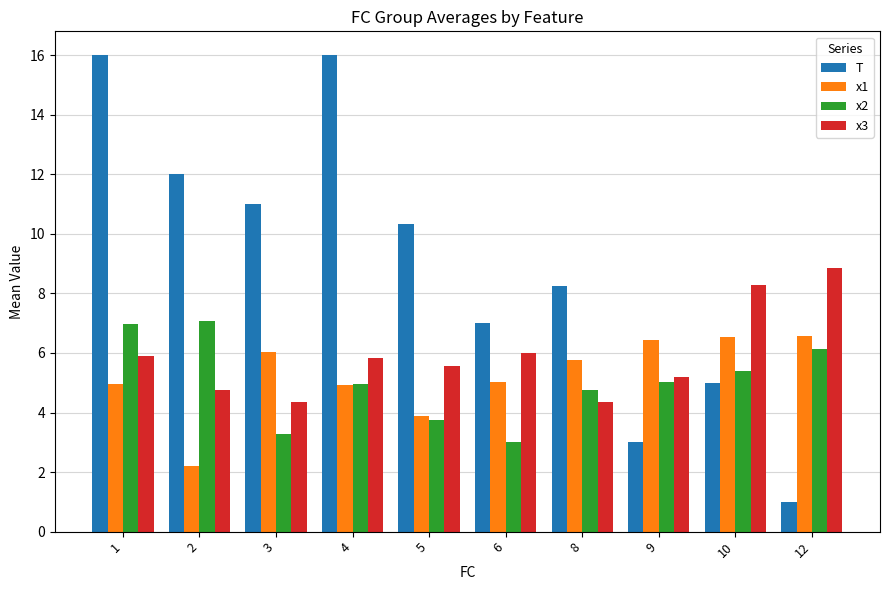

How many values in the T series are below 10?

5